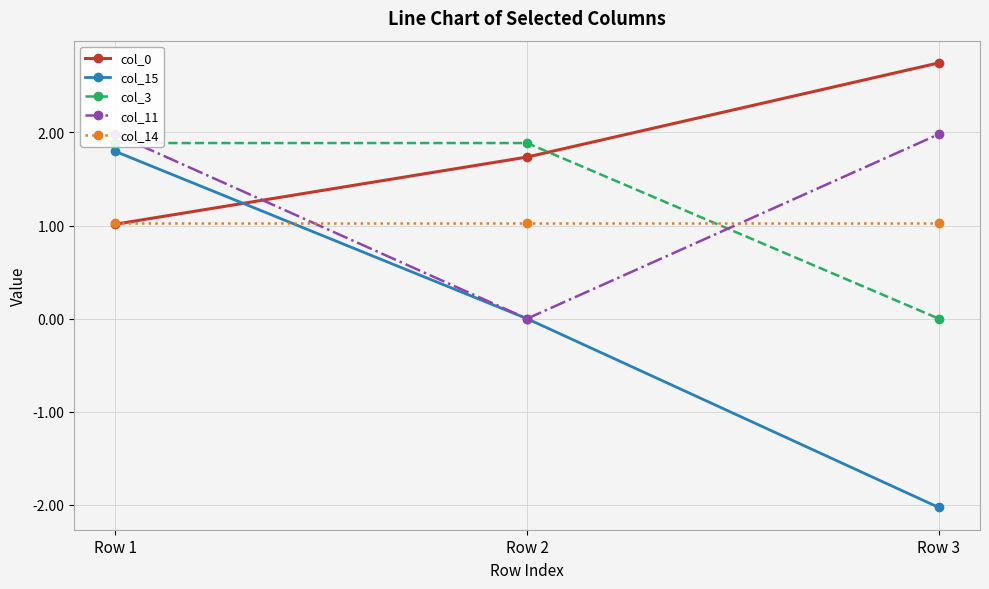

At which label is col_15 closest to 0?

Row 2